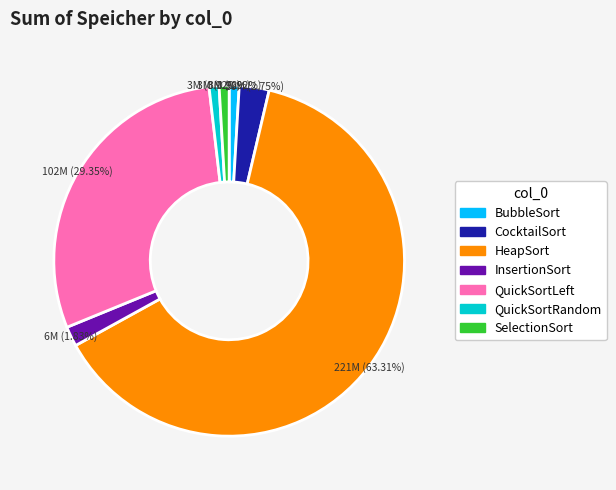

How many slices are in this pie chart?

7